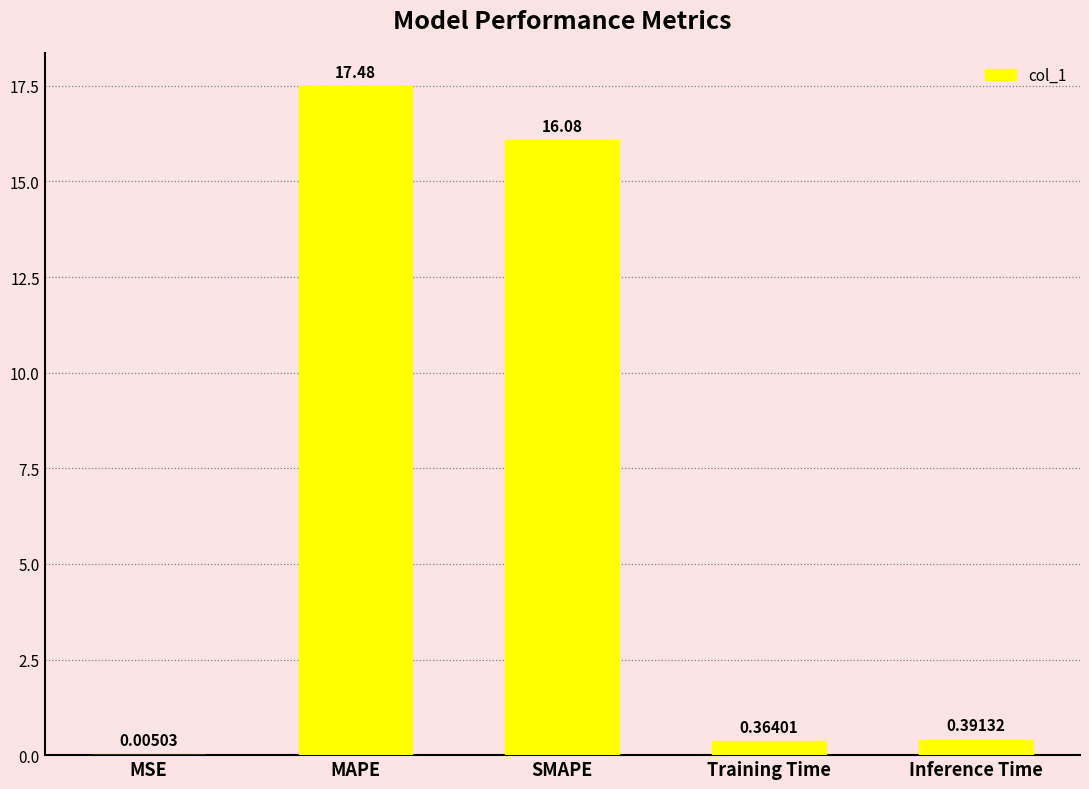

What is the sum of all values?

34.3